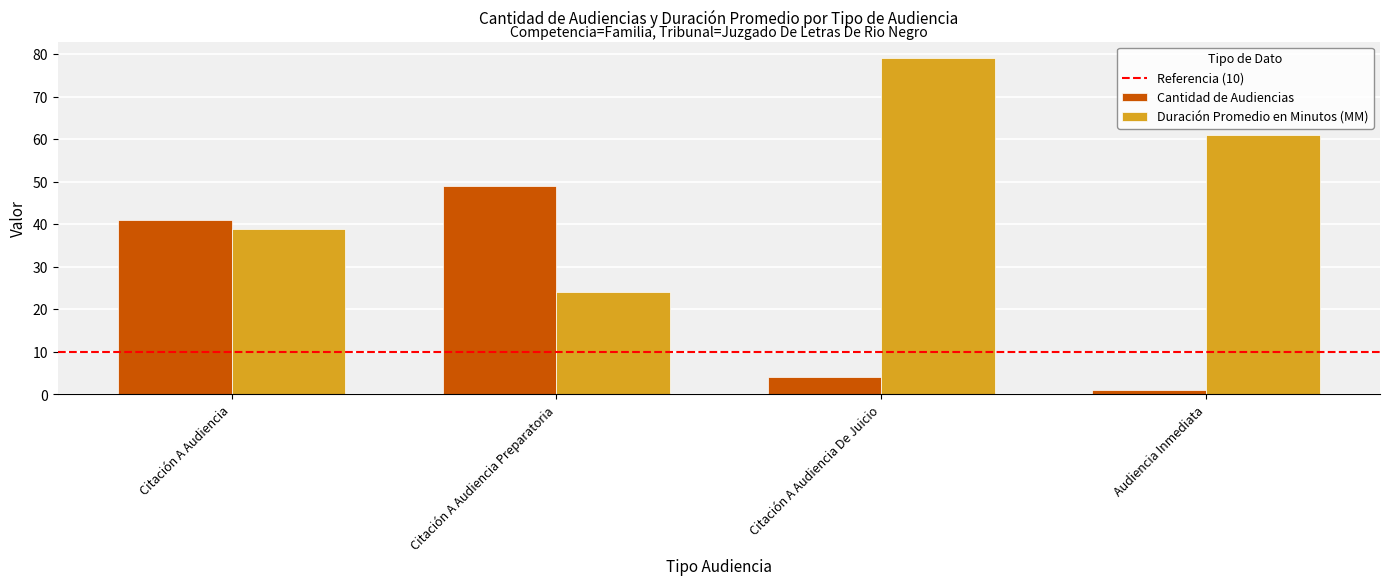

The Cantidad de Audiencias series shows 1 at Audiencia Inmediata. True or false?

True